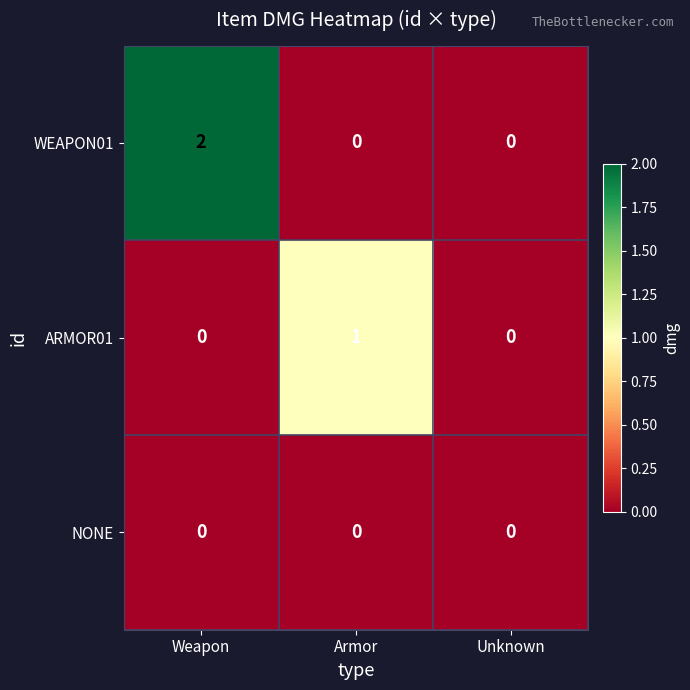

Which series has the largest total across all categories?

WEAPON01